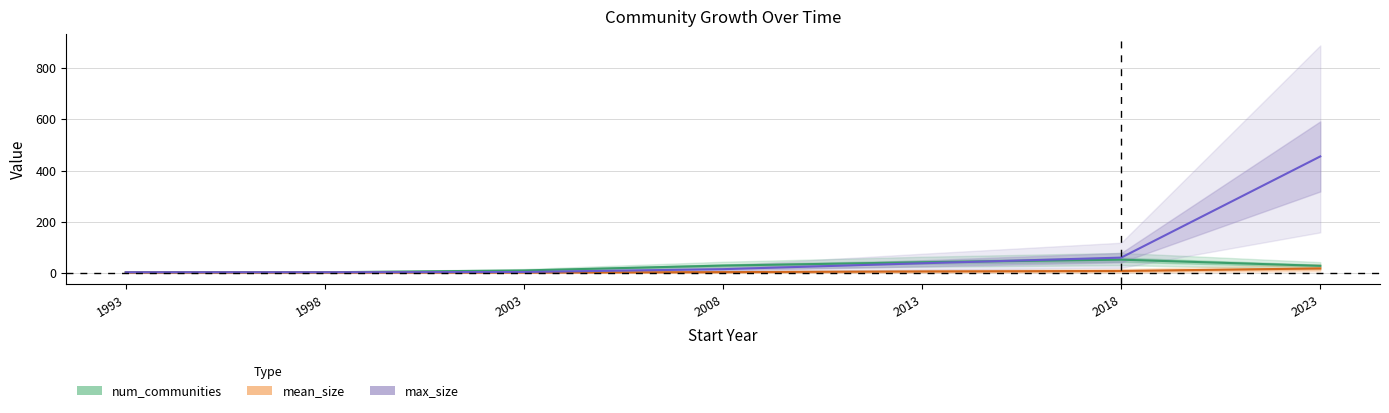

Does the chart display data point markers on the line(s)?

No